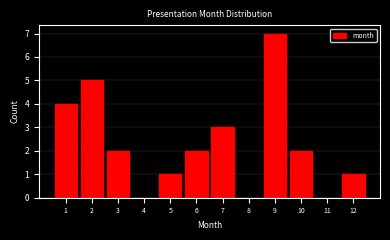

Reading left to right, list all the values displayed in this chart.

1=4	2=5	3=2	4=0	5=1	6=2	7=3	8=0	9=7	10=2	11=0	12=1